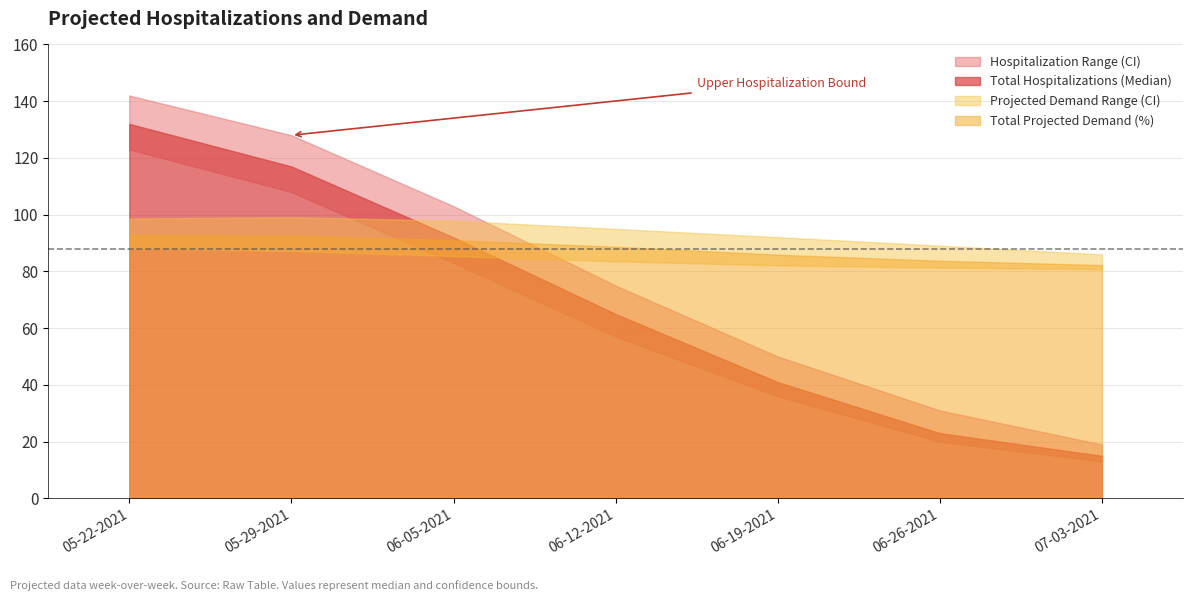

What is the label of the 5th point from the left?

06-19-2021